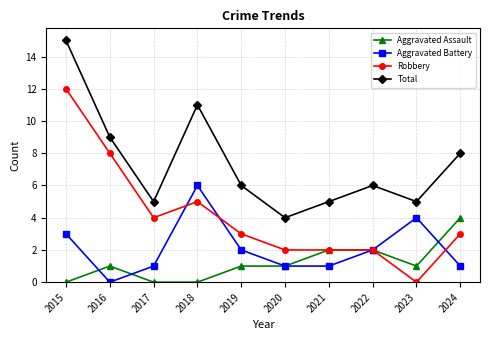

How many data points does each series have?

10